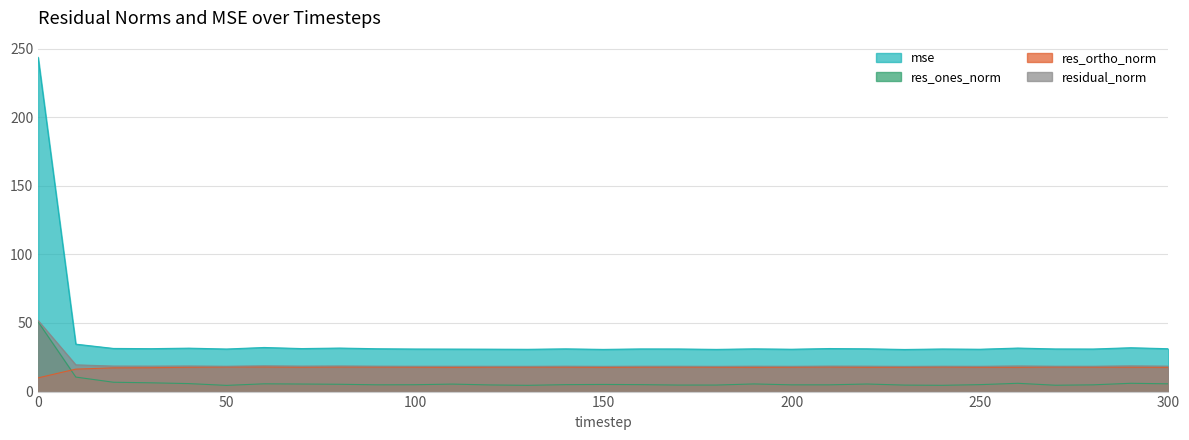

The value of res_ones_norm at 260 is 8.4. True or false?

False